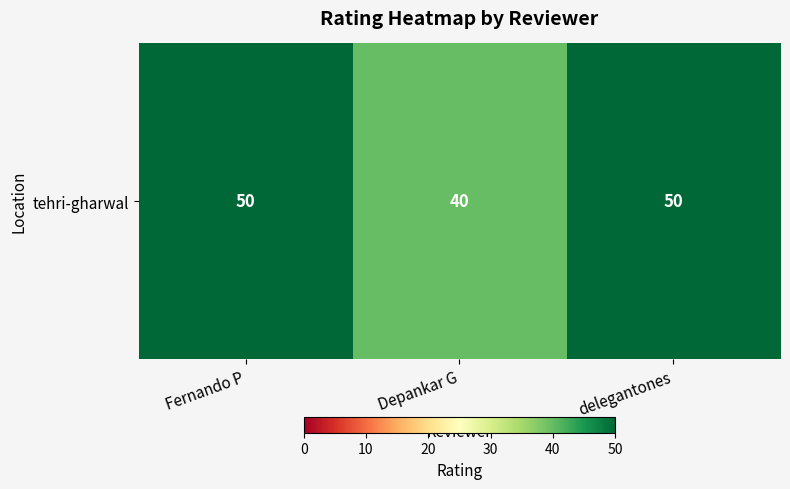

Approximately how many times larger is the value at Fernando P compared to Depankar G?

1.2